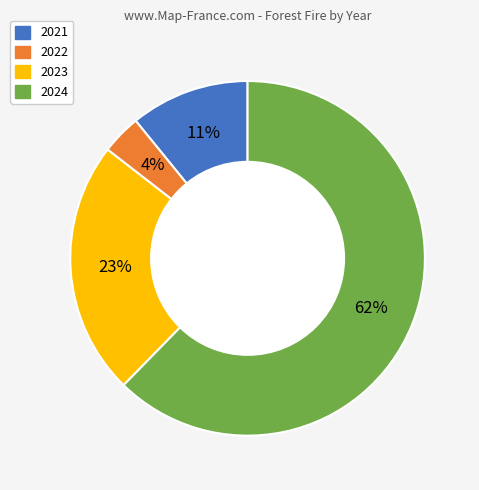

Is the sum of 2021 and 2023 greater than half?

No